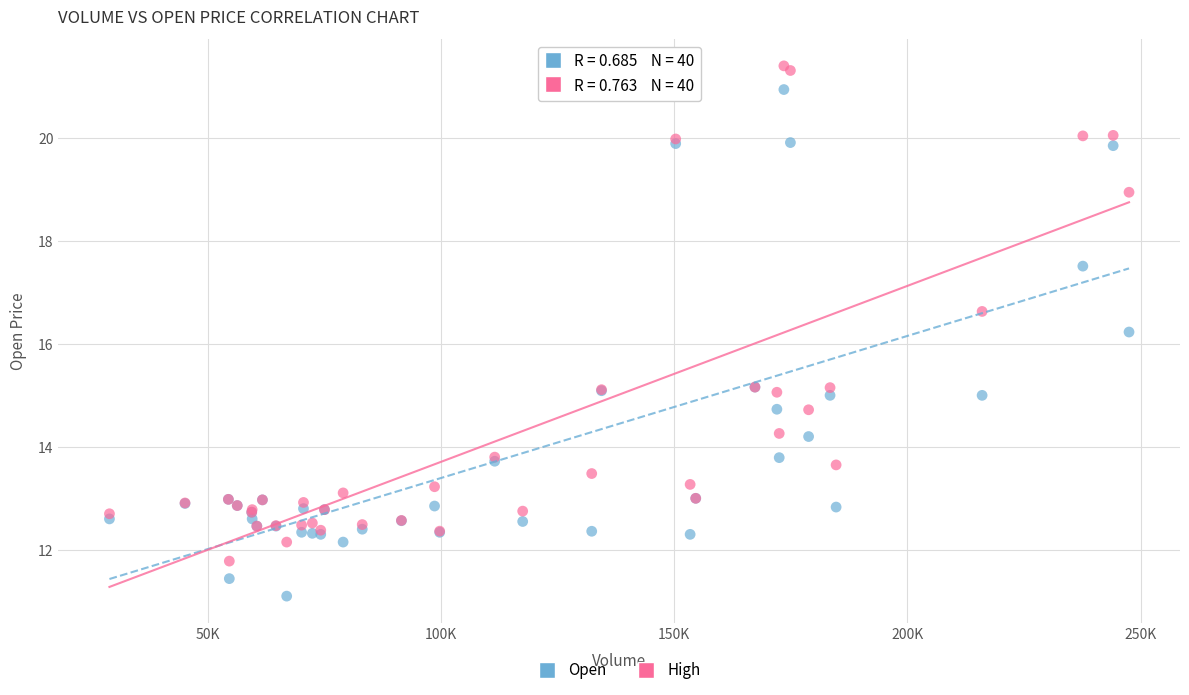

What is the X range (max minus min) for the scatter plot?

218600.0